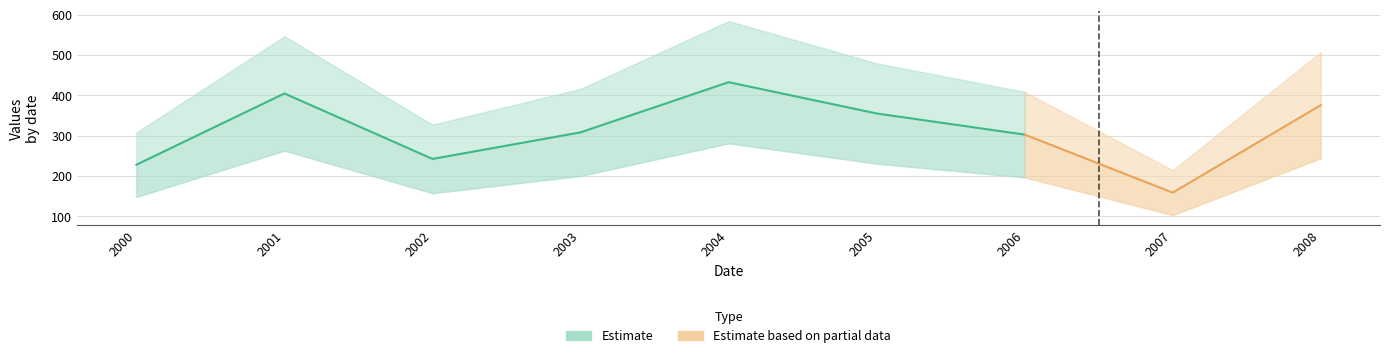

What value does the data have at 2002?

242.5